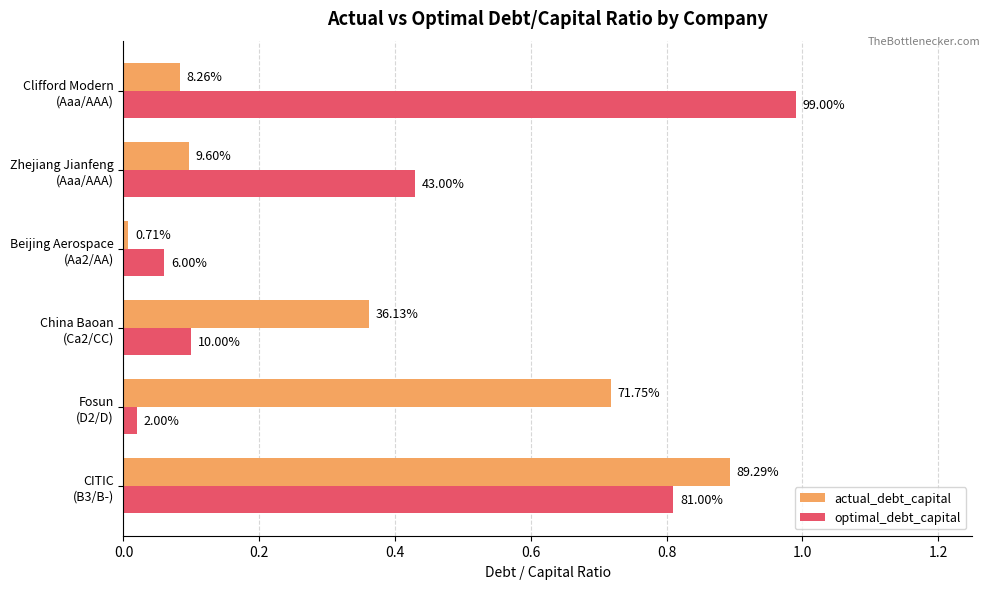

List the series in order of their overall mean, lowest first.

actual_debt_capital, optimal_debt_capital